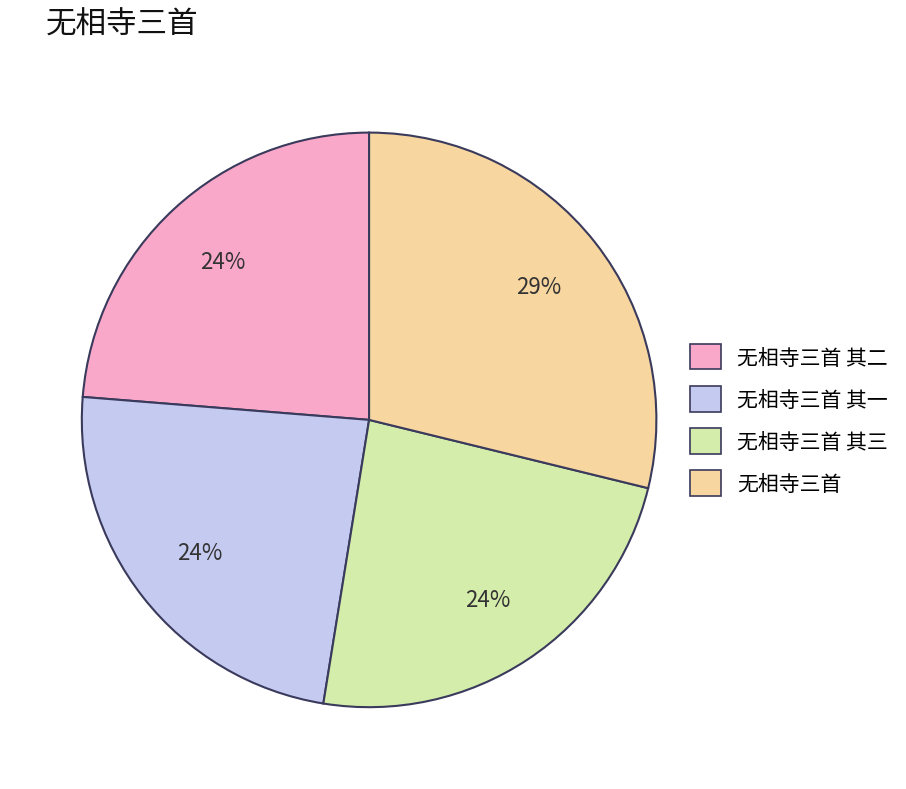

To the nearest percent, what is the average slice percentage?

25%